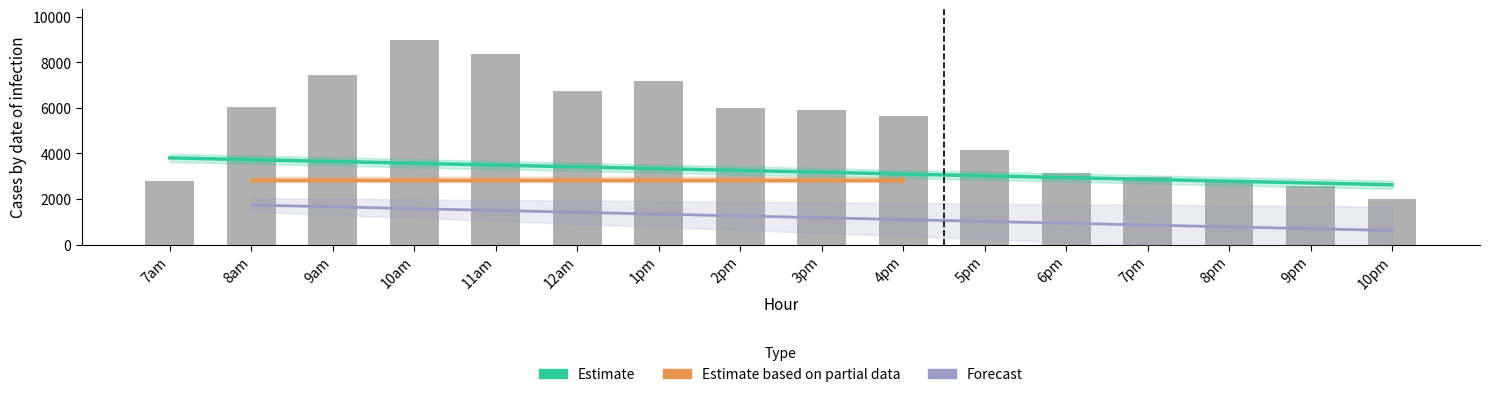

Is the value of 063 at 7pm greater than the value of 005 at 1pm?

No